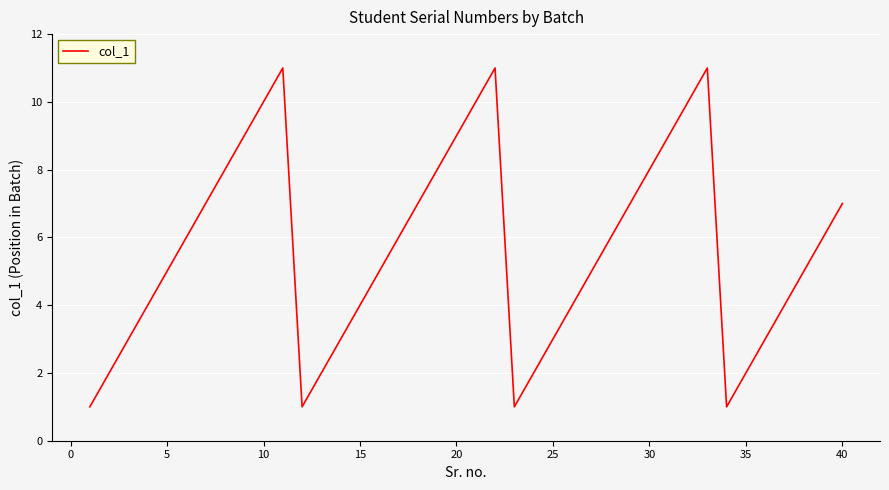

Reading left to right, what are all the values shown in this chart?

1	2	3	4	5	6	7	8	9	10	11	1	2	3	4	5	6	7	8	9	10	11	1	2	3	4	5	6	7	8	9	10	11	1	2	3	4	5	6	7